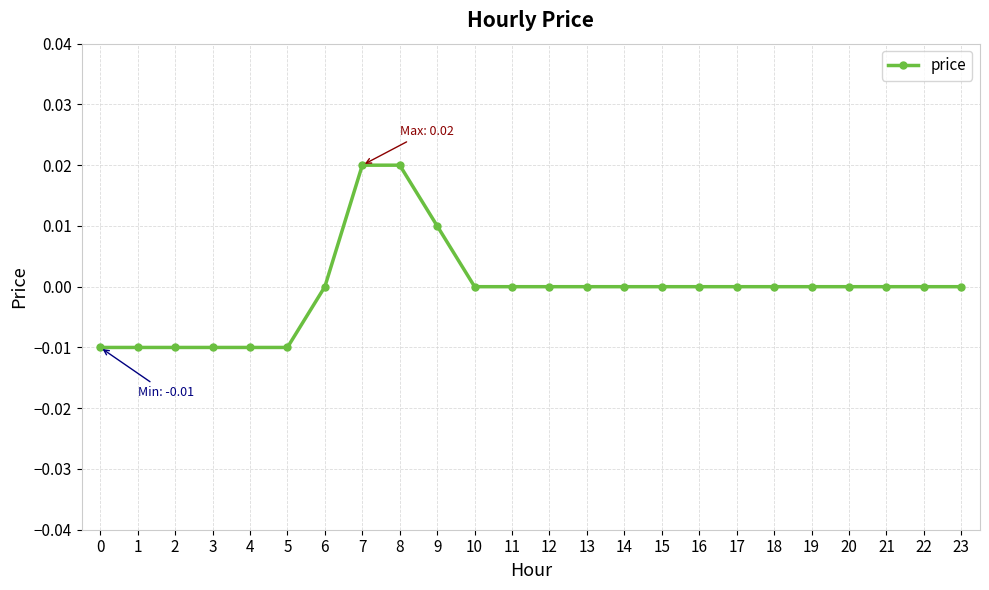

The value at 21 is 0.0. True or false?

True